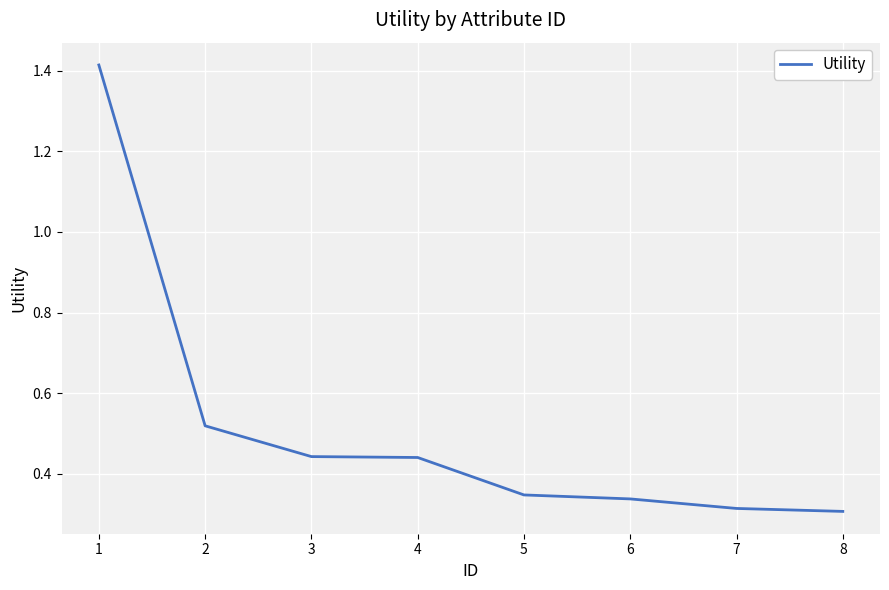

Is it true that the value at 8 is 0.3?

True